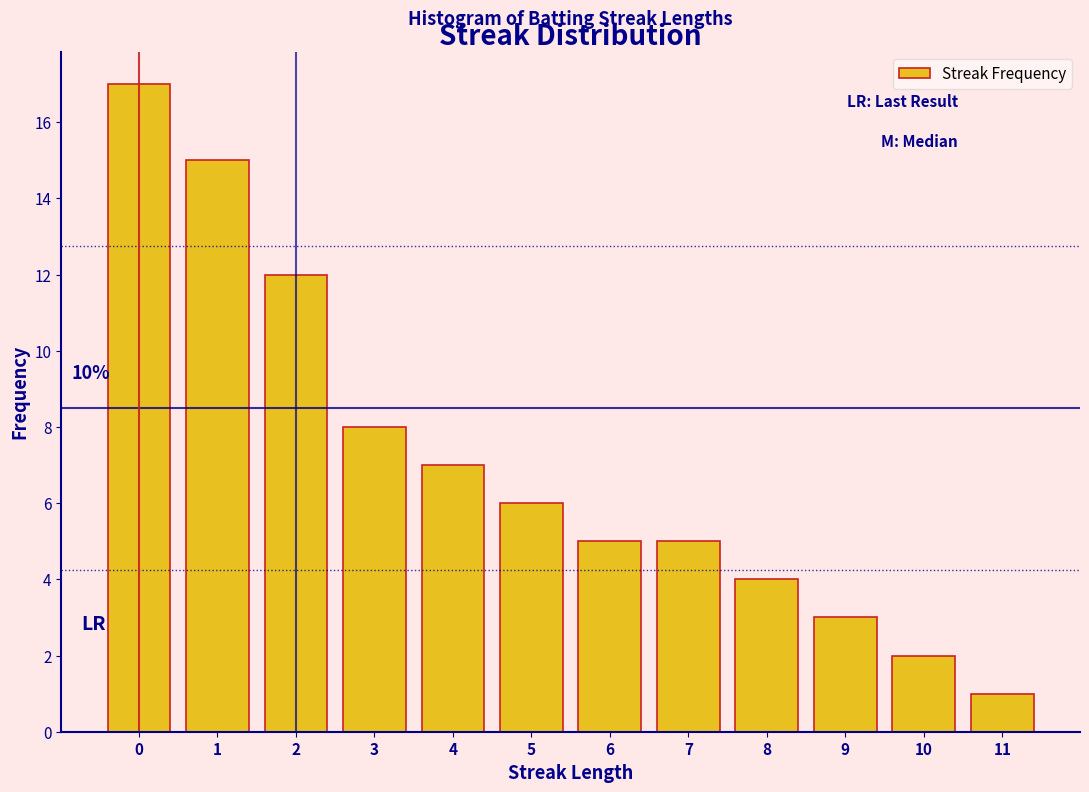

Reading left to right, transcribe all the data shown in this chart.

0=17	1=15	2=12	3=8	4=7	5=6	6=5	7=5	8=4	9=3	10=2	11=1